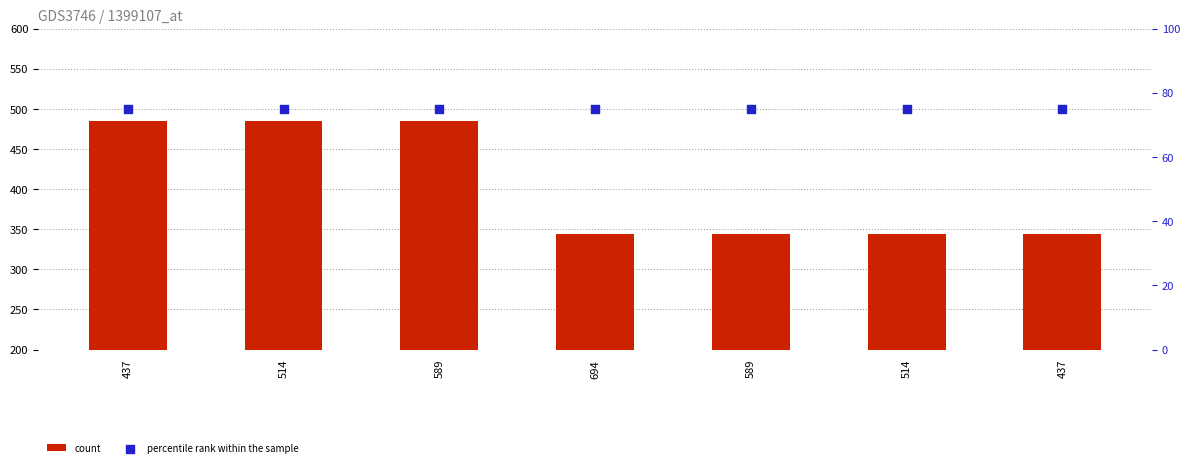

Which series contains the lowest Y value?

percentile rank within the sample